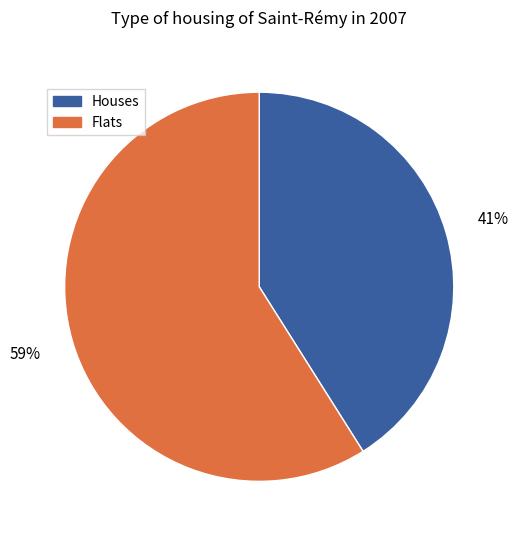

Rank the categories by value from highest to lowest.

Flats, Houses